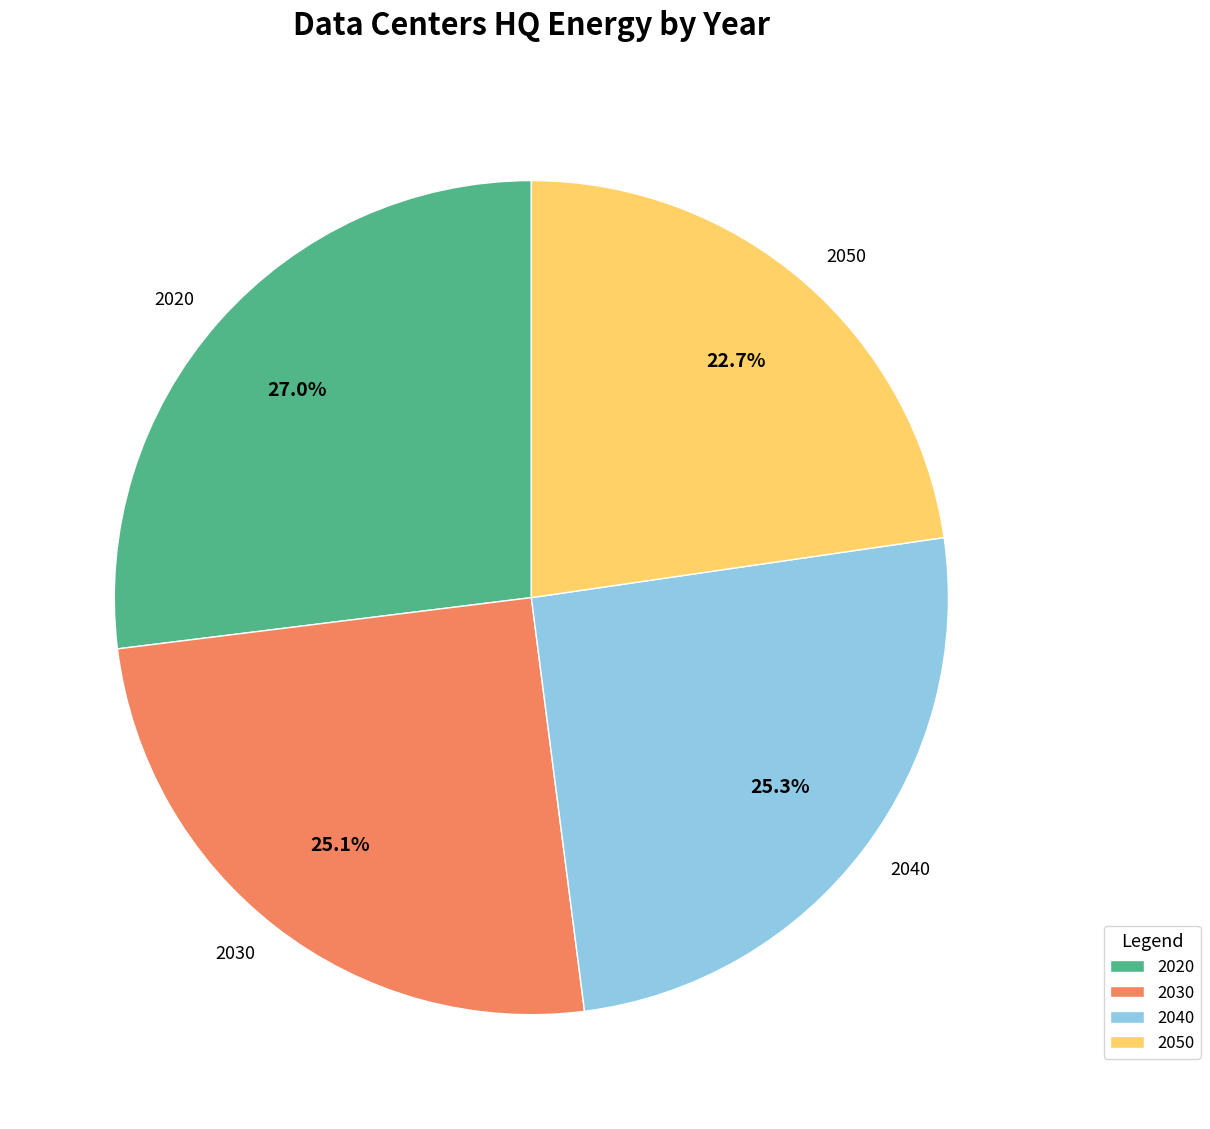

Is it true that 2040 is 25% of the pie?

True